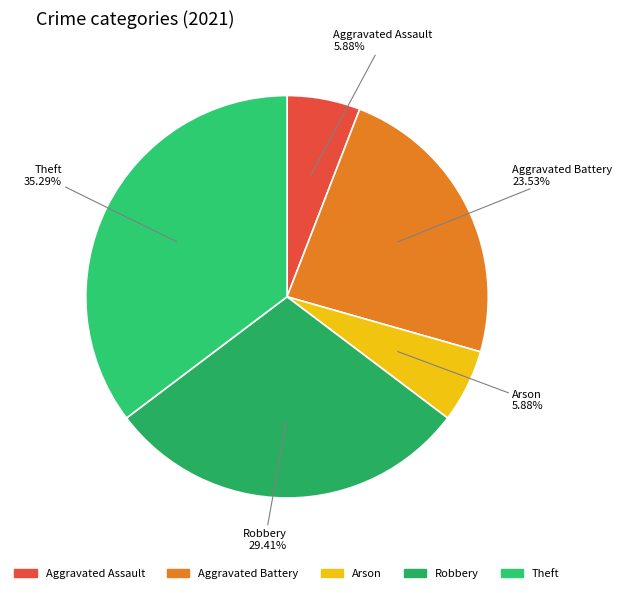

To the nearest percent, what portion does Aggravated Assault represent?

6%